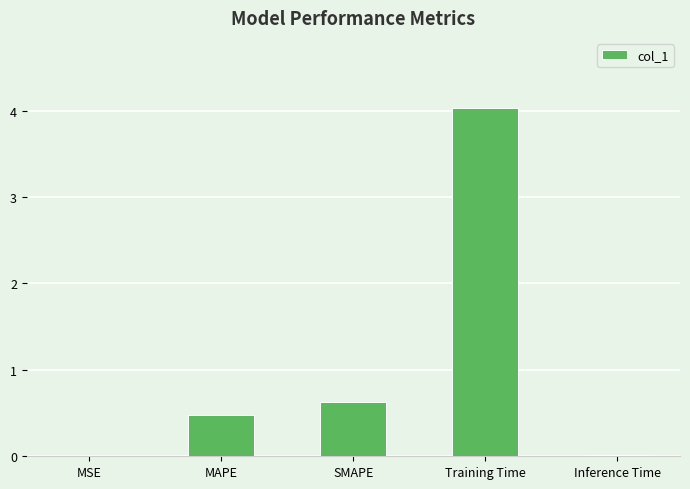

Between Inference Time and SMAPE, which is larger?

SMAPE